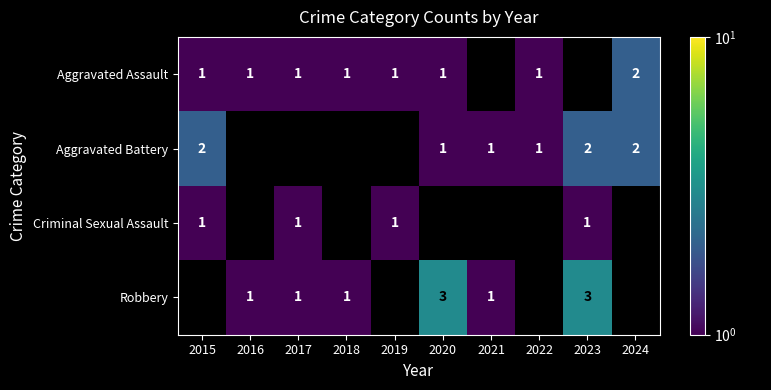

Is it true that Aggravated Battery equals 1 at 2022?

True